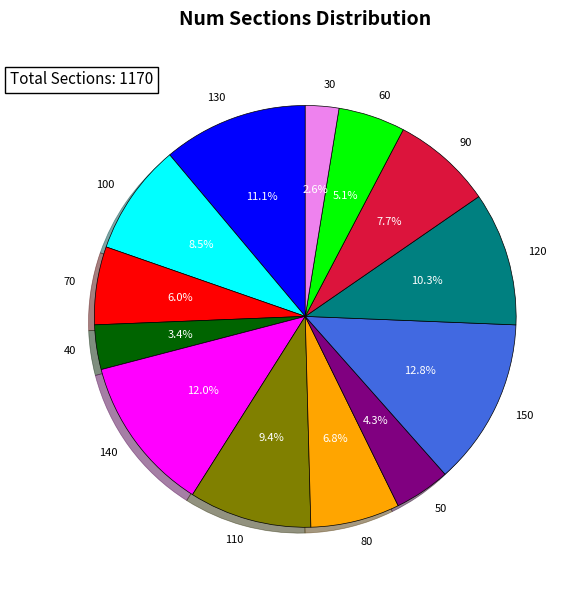

Do 130 and 150 together represent more than half of the pie?

No